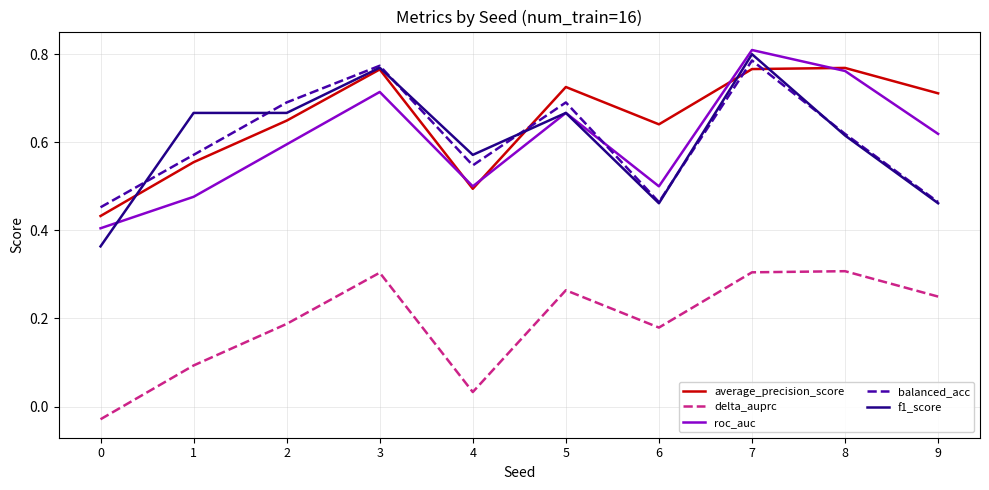

Which series has the largest total across all categories?

average_precision_score